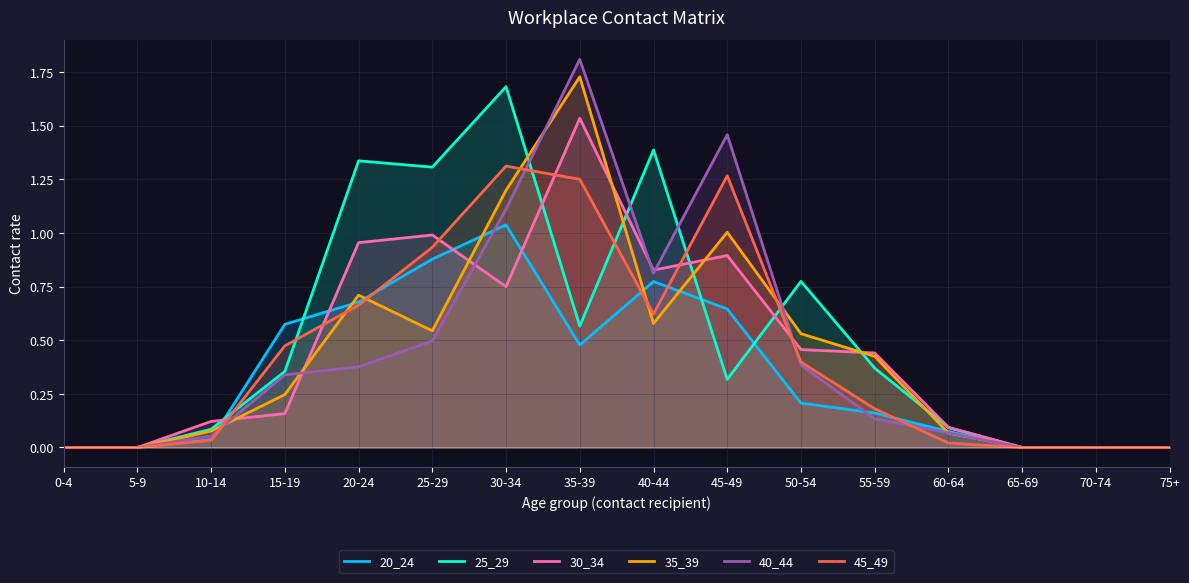

List the series in order of their peak value, lowest first.

20_24, 45_49, 30_34, 25_29, 35_39, 40_44